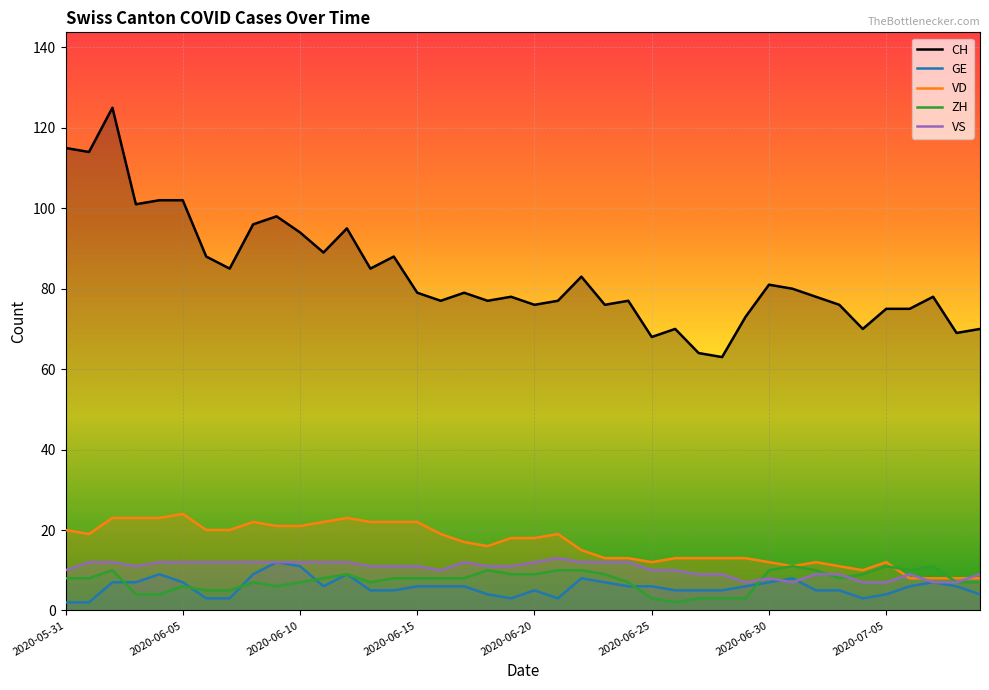

At which label does GE reach its peak?

2020-06-09